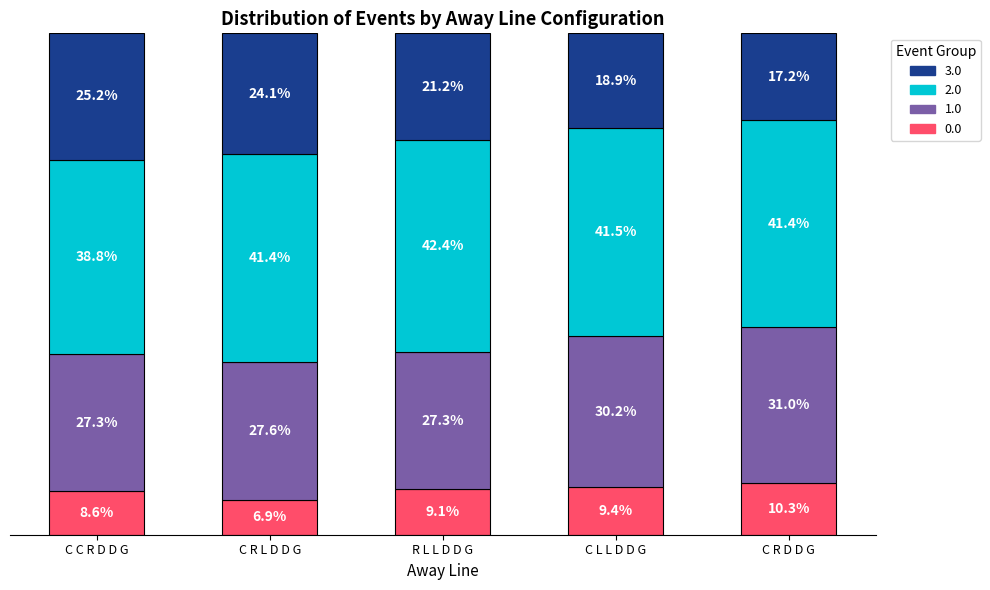

Where is 0.0 nearest to the value 8?

C C R D D G